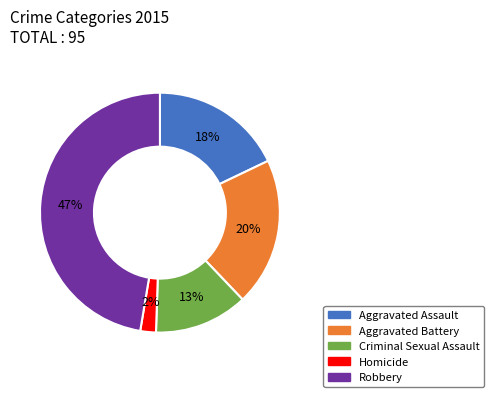

To the nearest percent, what is the difference between the Homicide and Robbery slice percentages?

45%